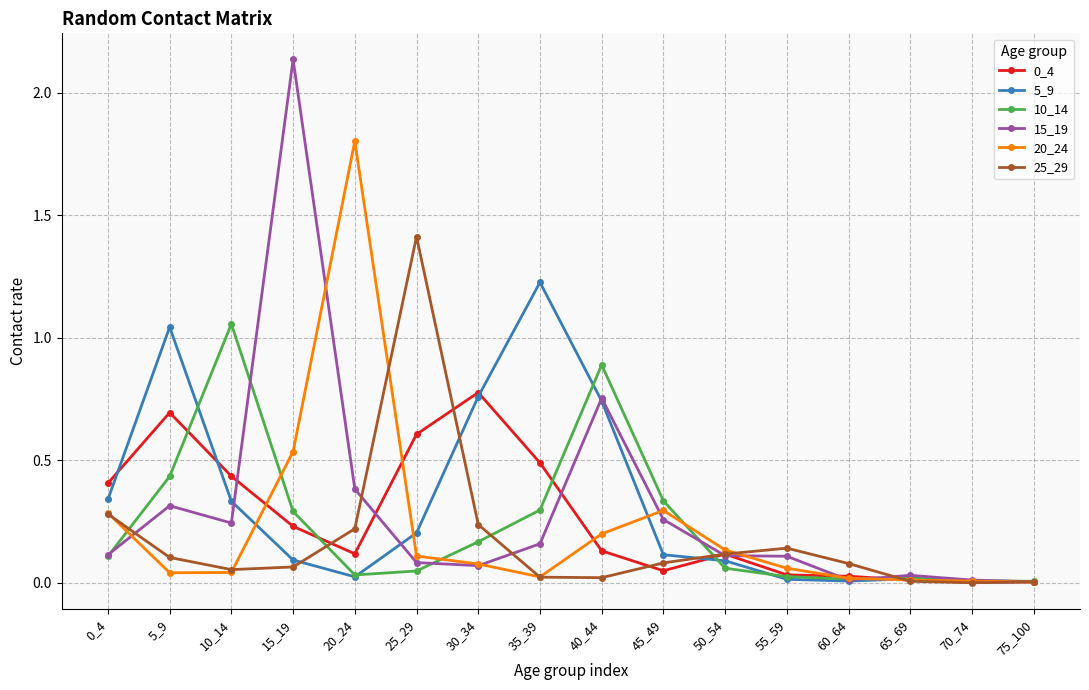

In 0_4, how many points are lower than both neighbors (excluding endpoints)?

3